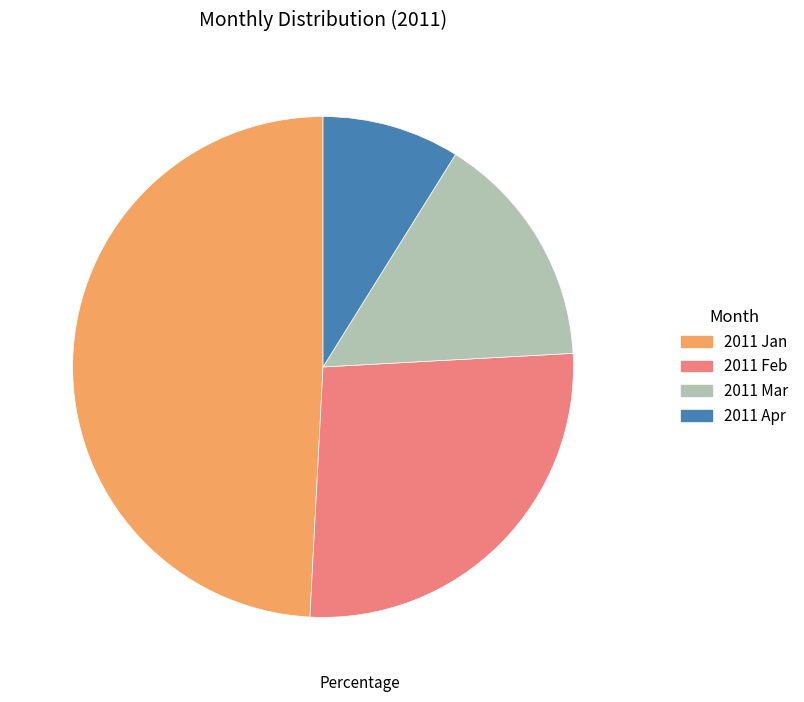

Rank the categories by value from lowest to highest.

2011 Apr, 2011 Mar, 2011 Feb, 2011 Jan